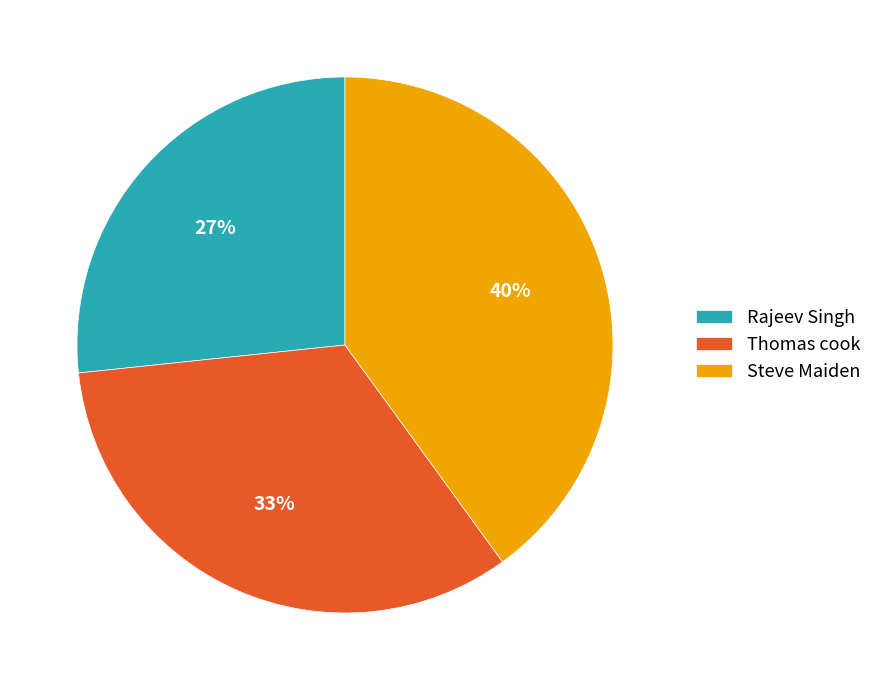

How many segments does this pie chart have?

3